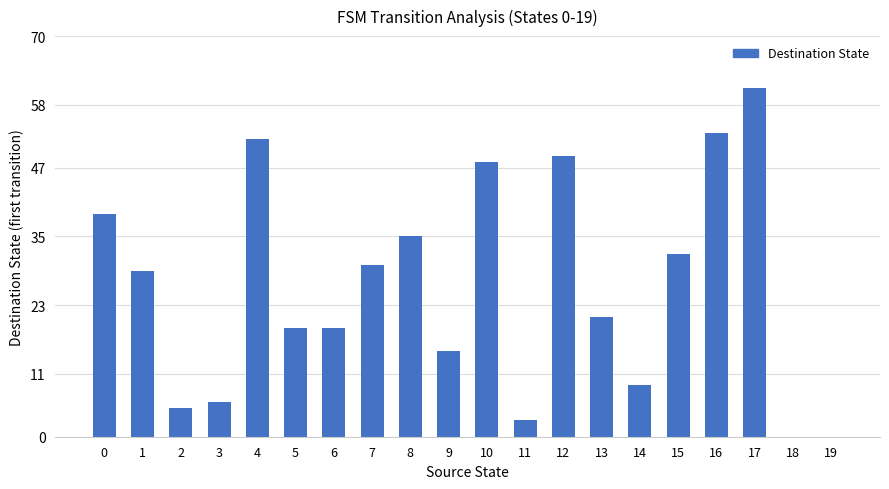

The chart shows a value of 15 at 1. True or false?

False